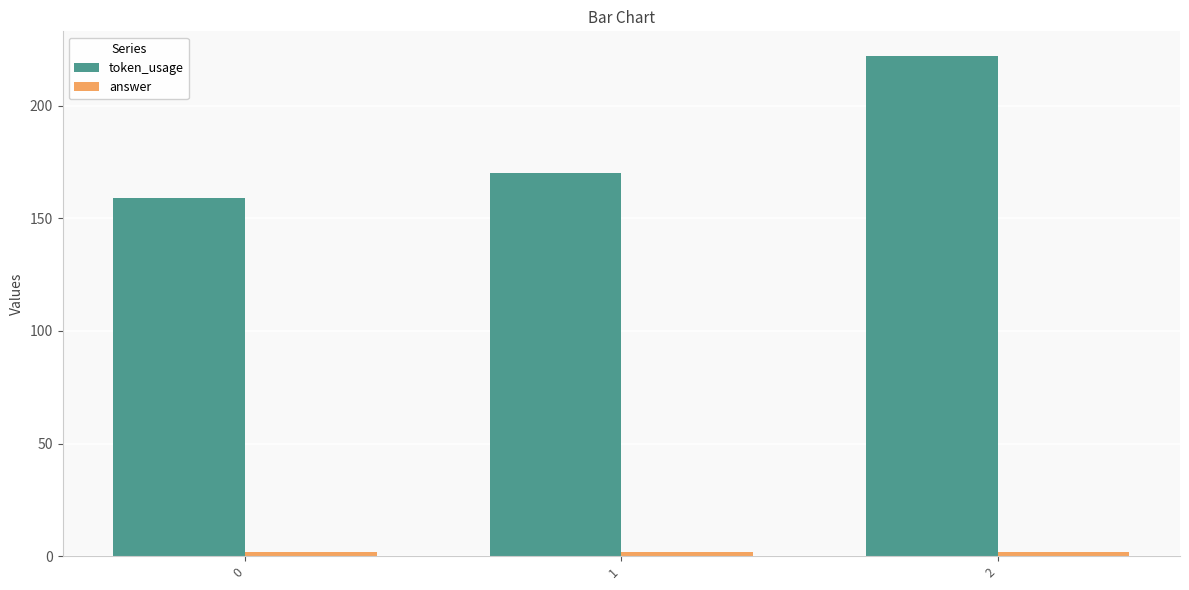

Which label corresponds to the largest value in the chart?

2